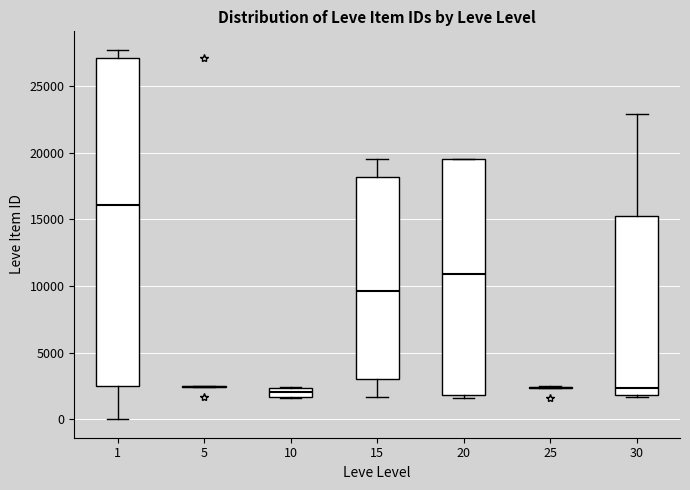

Which box is the tallest, from its lower edge to its upper edge?

1